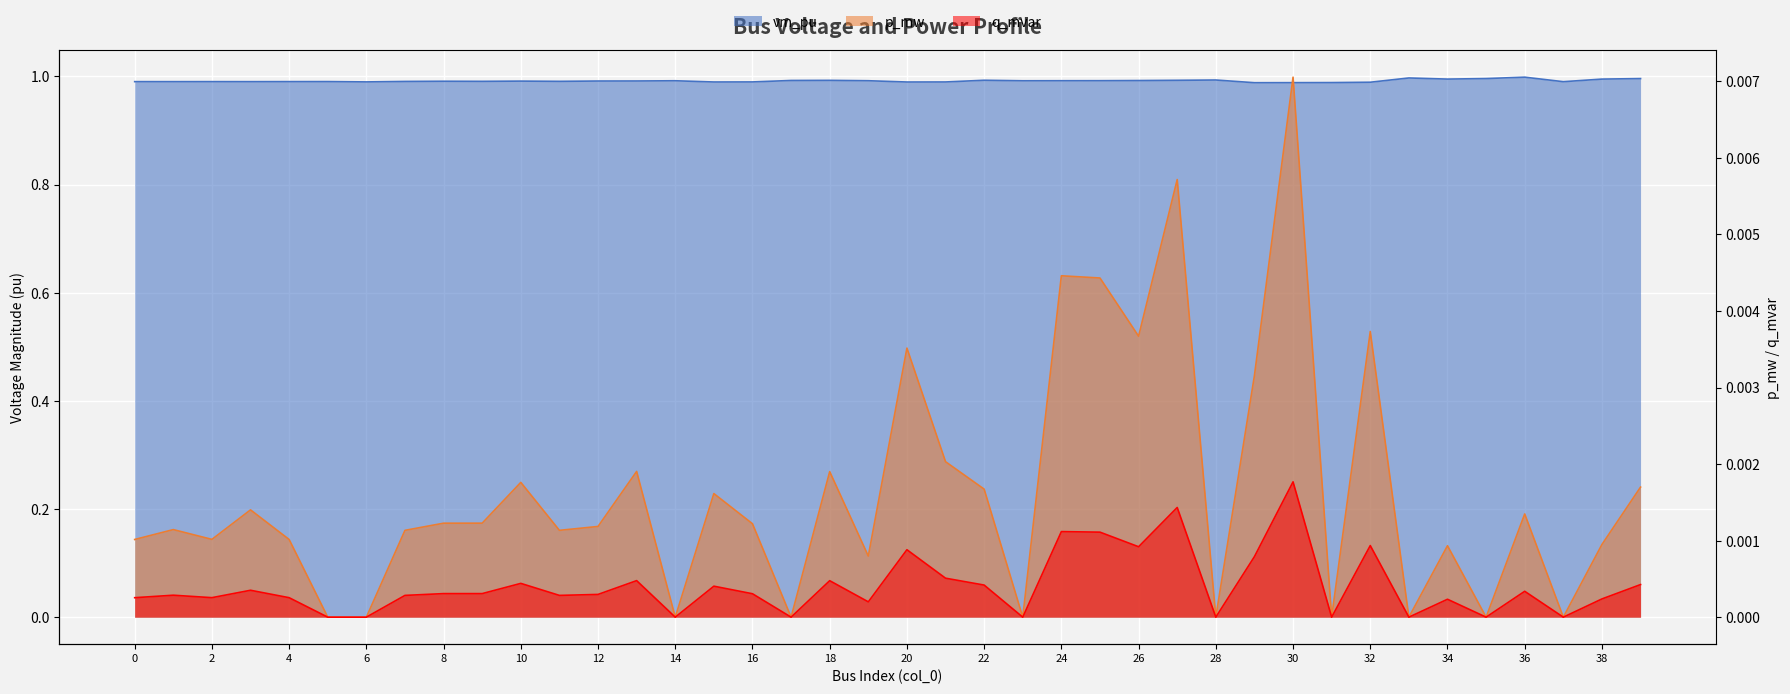

At which category does the chart reach its minimum across all series?

5